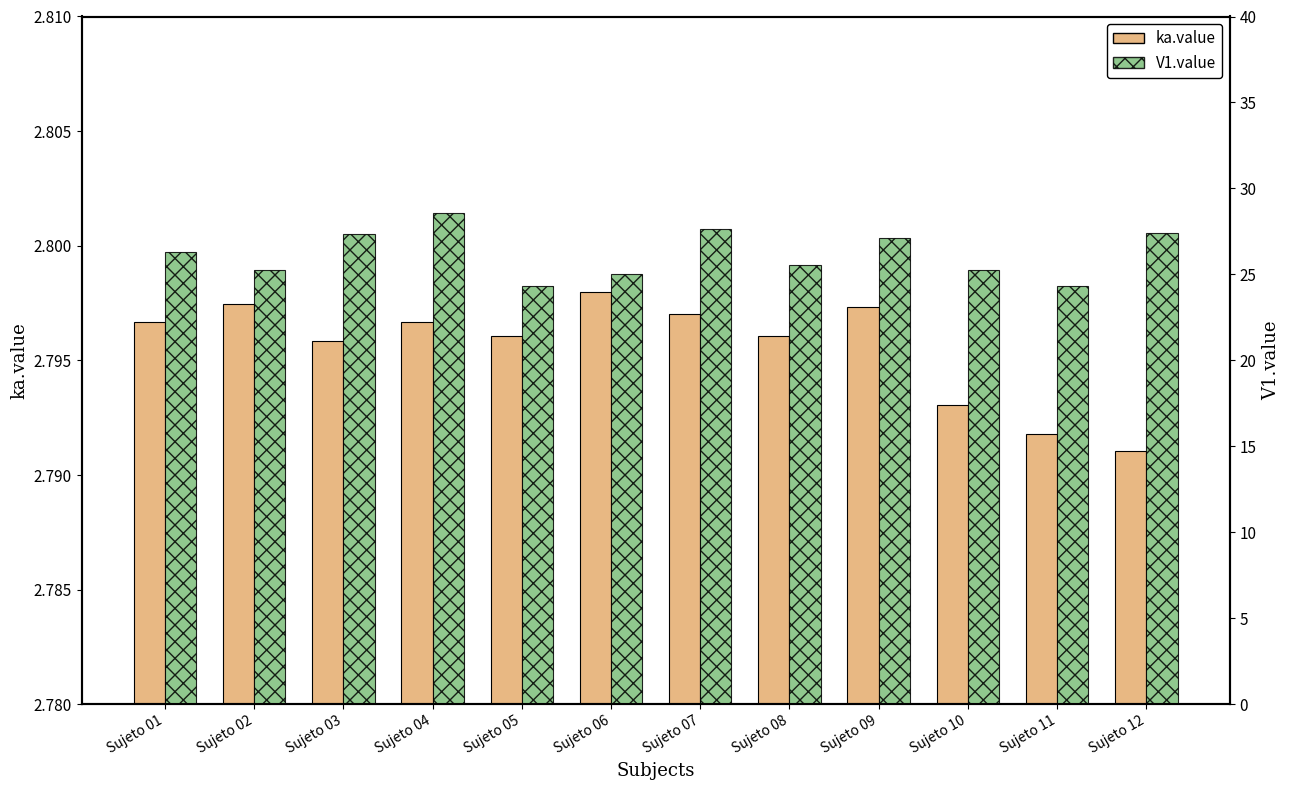

At how many categories does at least one series exceed 16?

12